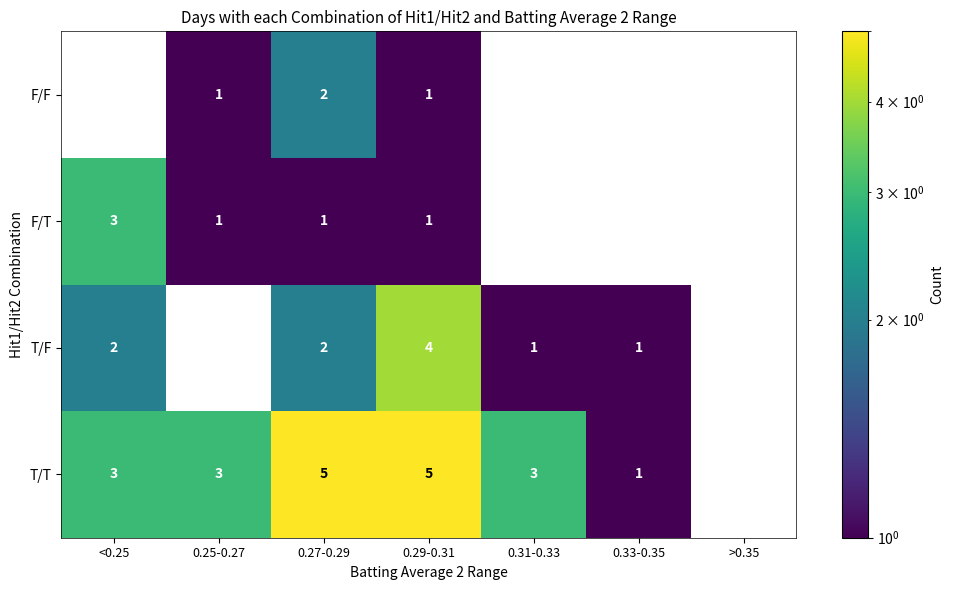

At which category is the sum across all series the highest?

0.29-0.31